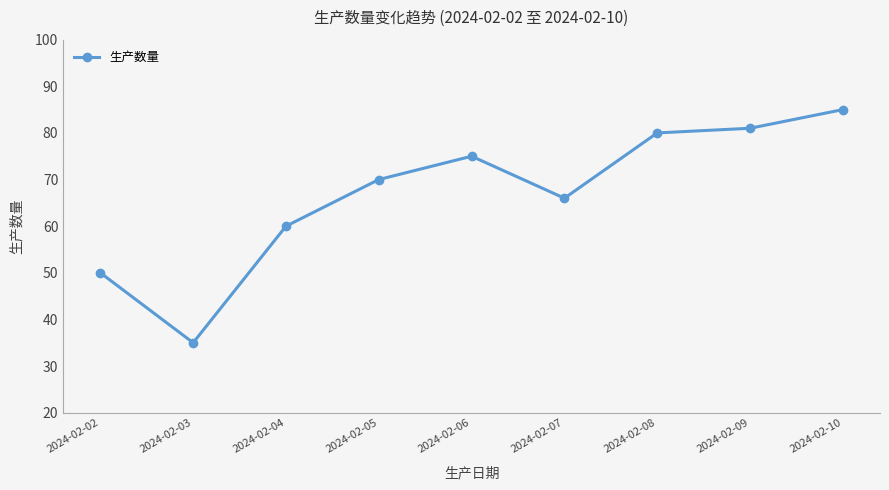

How many lines are shown in the chart?

1